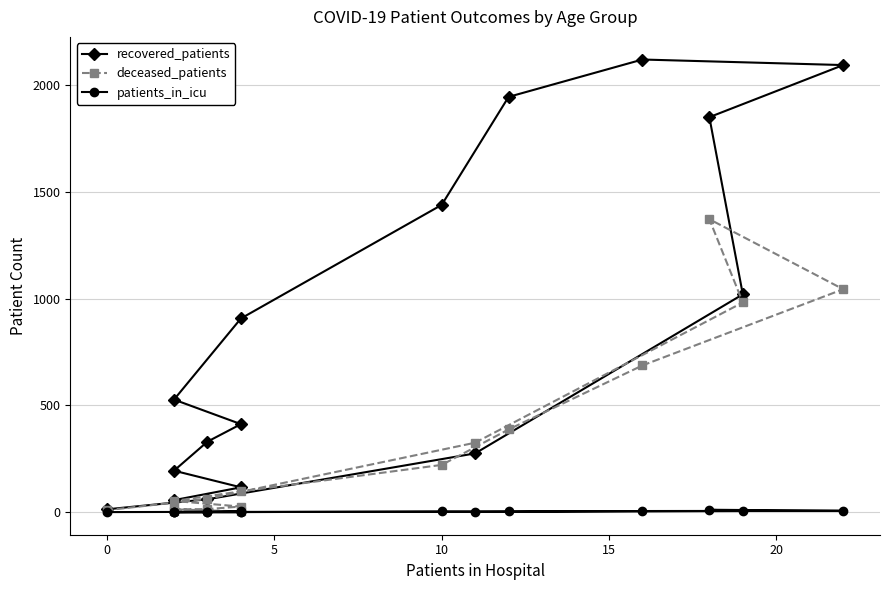

What is the highest value of the deceased_patients series?

1372